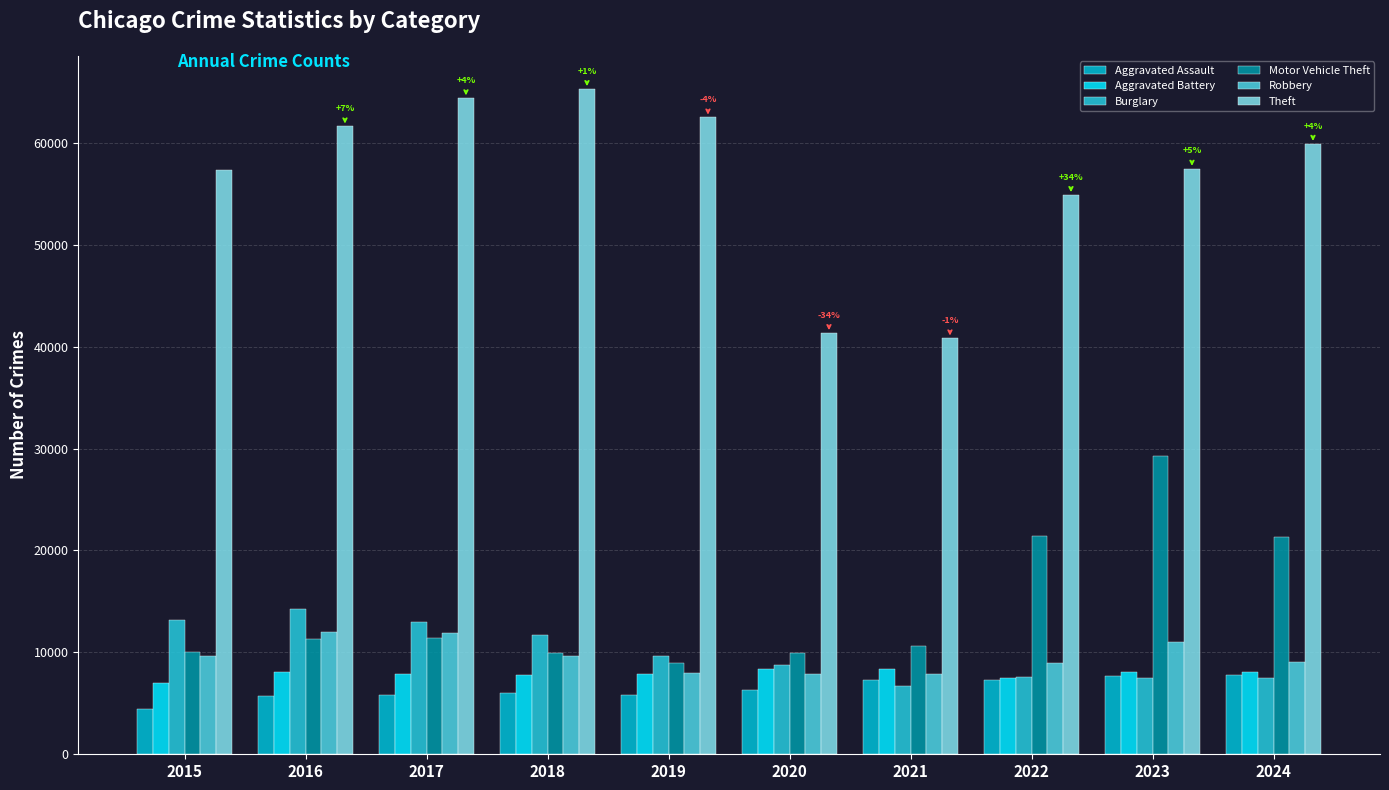

Is the value of Motor Vehicle Theft at 2020 greater than the value of Theft at 2019?

No